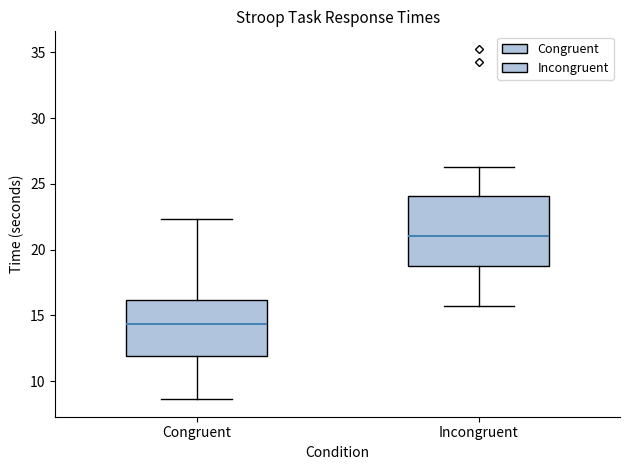

Reading left to right, transcribe this box plot: for each box, give where its median line is, the range the box spans, and where its two whiskers end, as read against the y-axis. The values are not printed on the chart, so give them approximately, as read against the axis.

Congruent: median 14.5, box 12.0 to 16.0, whiskers 8.5 to 22.5
Incongruent: median 21.0, box 18.5 to 24.0, whiskers 15.5 to 26.5